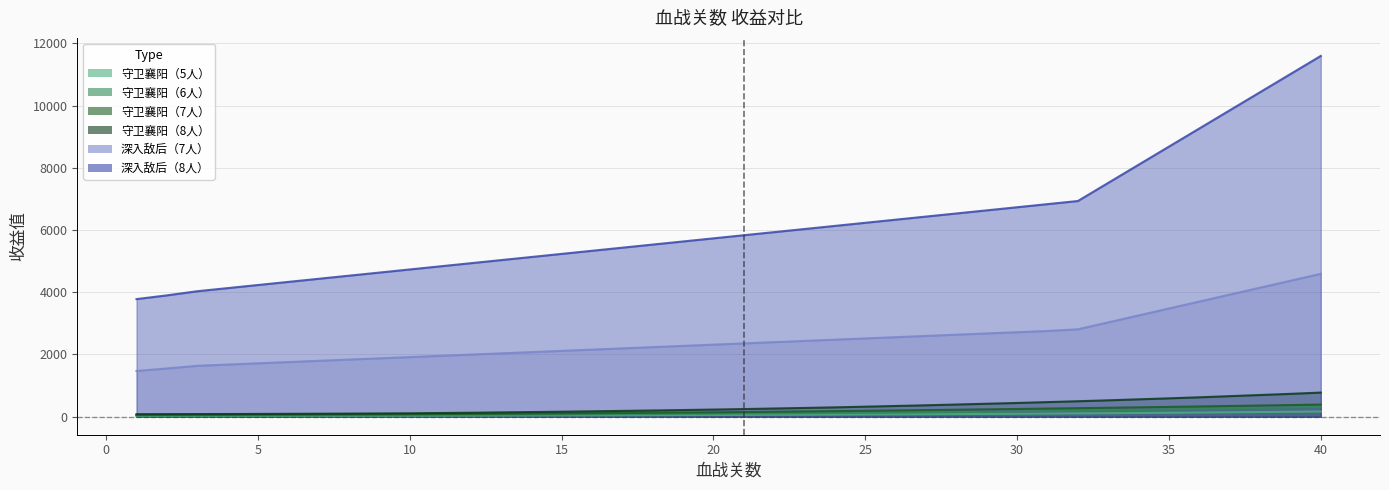

Is it true that 守卫襄阳（8人） equals 214 at 19?

True